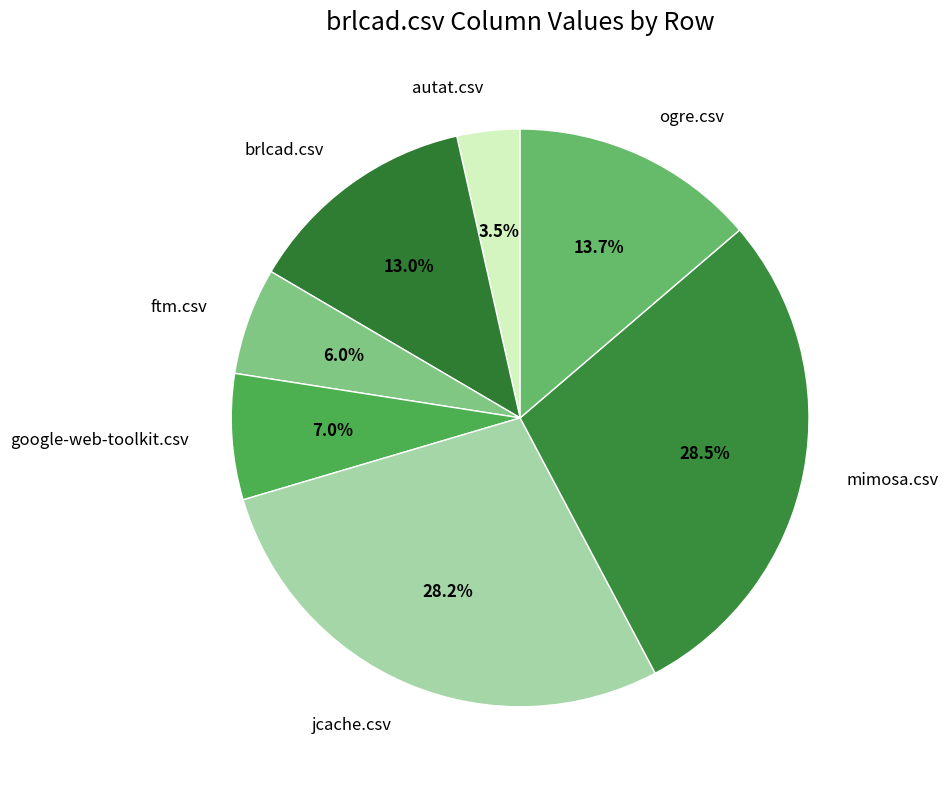

The google-web-toolkit.csv slice represents 1% of the pie. True or false?

False